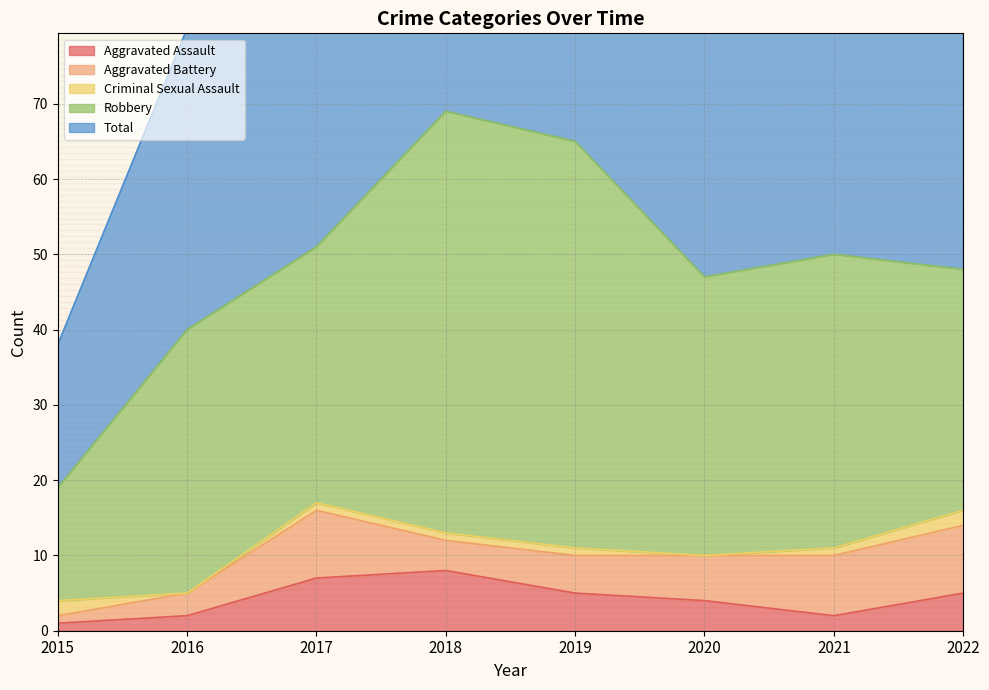

Between 2015 and 2021, which series saw the biggest shift?

Total